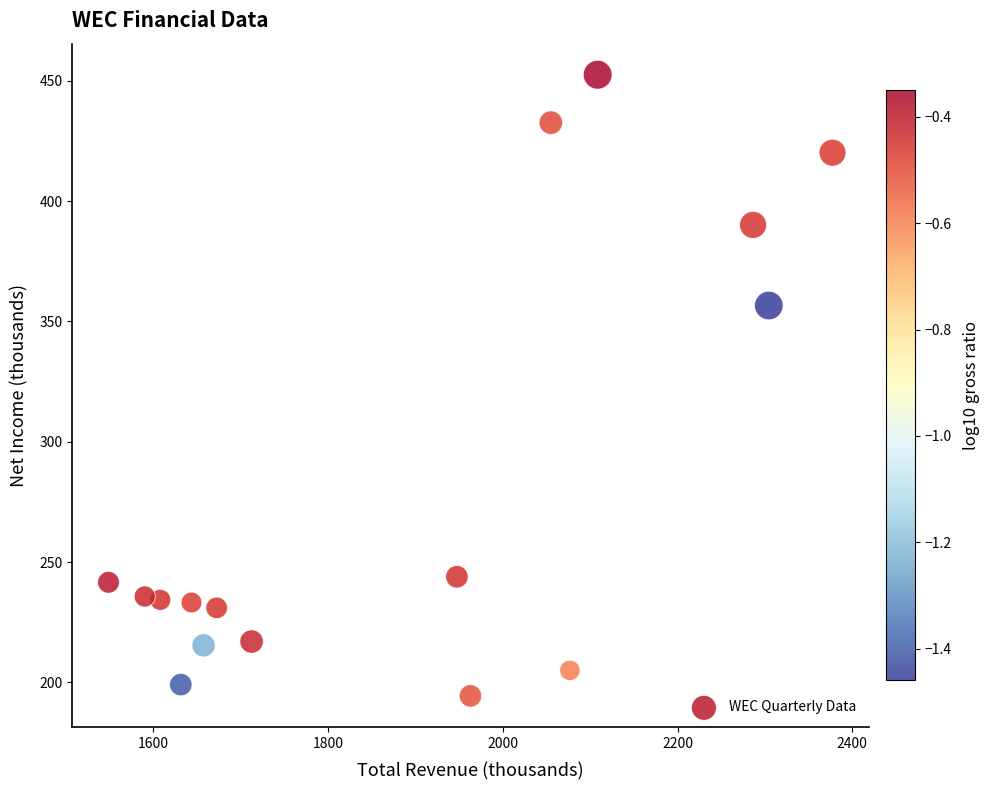

What Y value in the scatter plot is closest to 323?

356.6